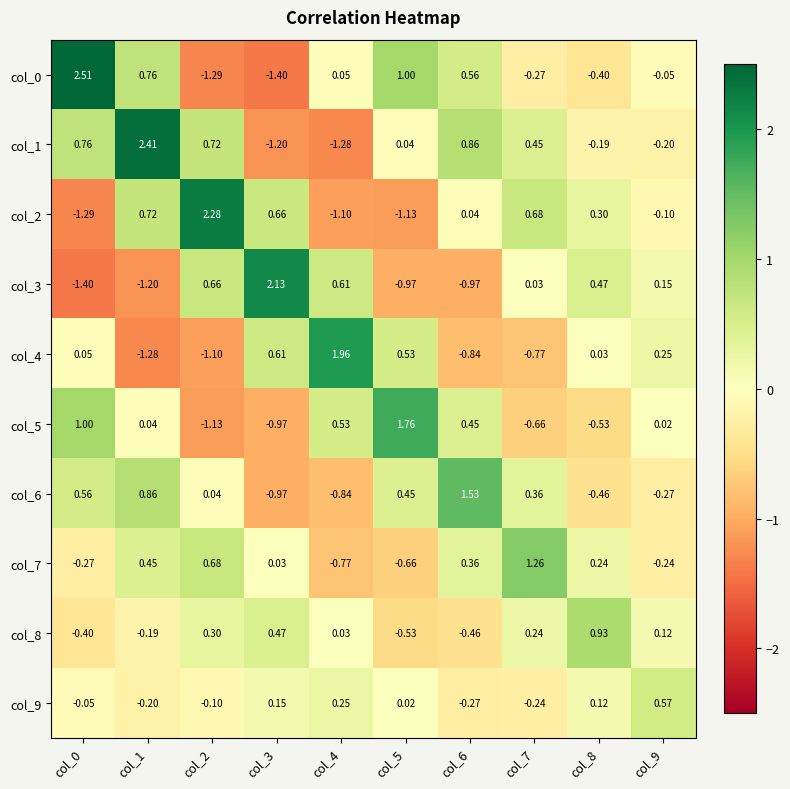

List the series in order of their peak value, highest first.

col_0, col_1, col_2, col_3, col_4, col_5, col_6, col_7, col_8, col_9